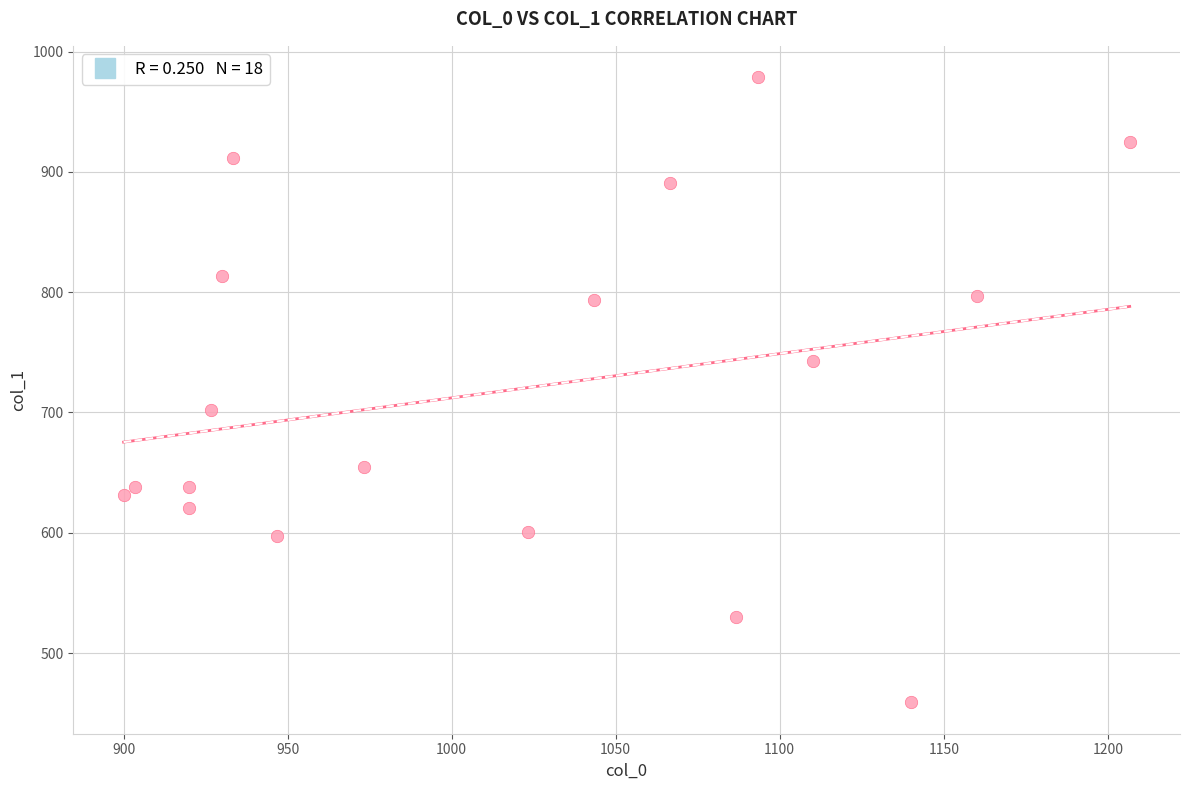

What is the range of X values (max minus min)?

306.7